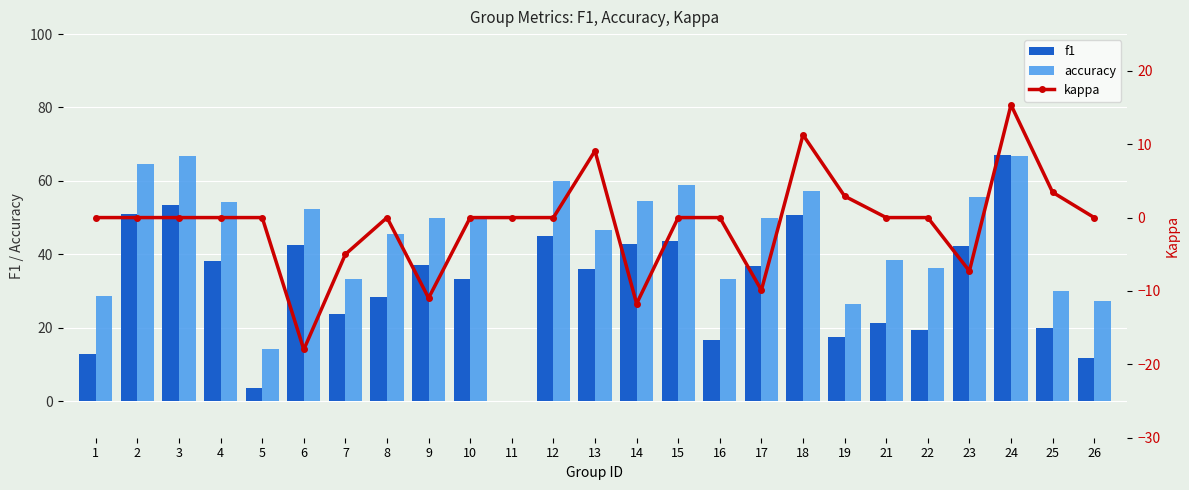

Reading left to right, transcribe all the data shown in this chart.

f1: 1=12.7	2=50.8	3=53.3	4=38.2	5=3.6	6=42.6	7=23.7	8=28.4	9=37.0	10=33.3	11=0.0	12=45.0	13=36.0	14=42.8	15=43.6	16=16.7	17=36.7	18=50.8	19=17.5	21=21.4	22=19.4	23=42.3	24=67.2	25=19.8	26=11.7
accuracy: 1=28.6	2=64.7	3=66.7	4=54.3	5=14.3	6=52.4	7=33.3	8=45.5	9=50.0	10=50.0	11=0.0	12=60.0	13=46.7	14=54.5	15=58.8	16=33.3	17=50.0	18=57.1	19=26.3	21=38.5	22=36.4	23=55.6	24=66.7	25=30.0	26=27.3
kappa: 1=0.0	2=0.0	3=0.0	4=0.0	5=0.0	6=-18.0	7=-5.0	8=0.0	9=-11.0	10=0.0	11=0.0	12=0.0	13=9.1	14=-11.7	15=0.0	16=0.0	17=-9.9	18=11.3	19=2.9	21=0.0	22=0.0	23=-7.3	24=15.4	25=3.4	26=0.0